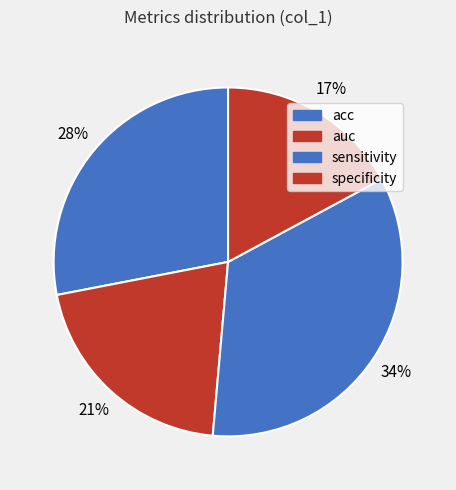

Is sensitivity the majority of the pie?

No